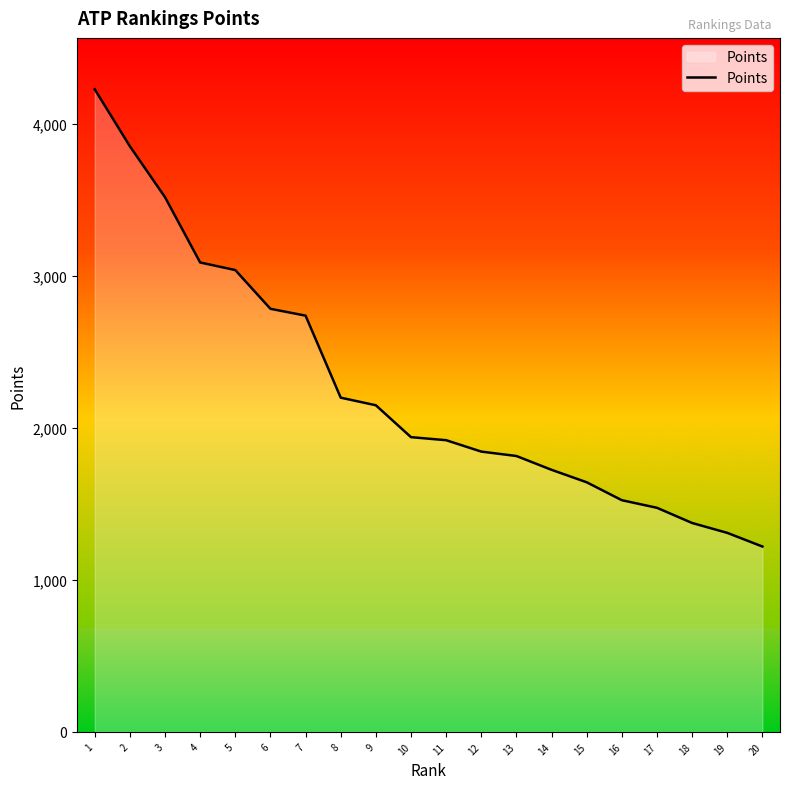

Reading left to right, extract all data points from this chart.

1=4230	2=3855	3=3520	4=3090	5=3040	6=2785	7=2740	8=2200	9=2150	10=1940	11=1920	12=1845	13=1816	14=1725	15=1643	16=1525	17=1475	18=1375	19=1310	20=1220